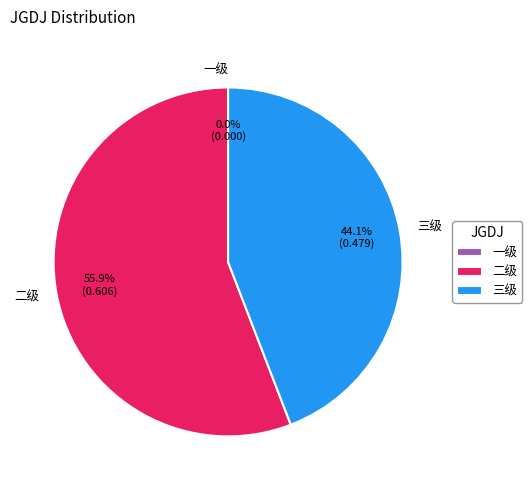

Between 三级 and 二级, which is larger?

二级